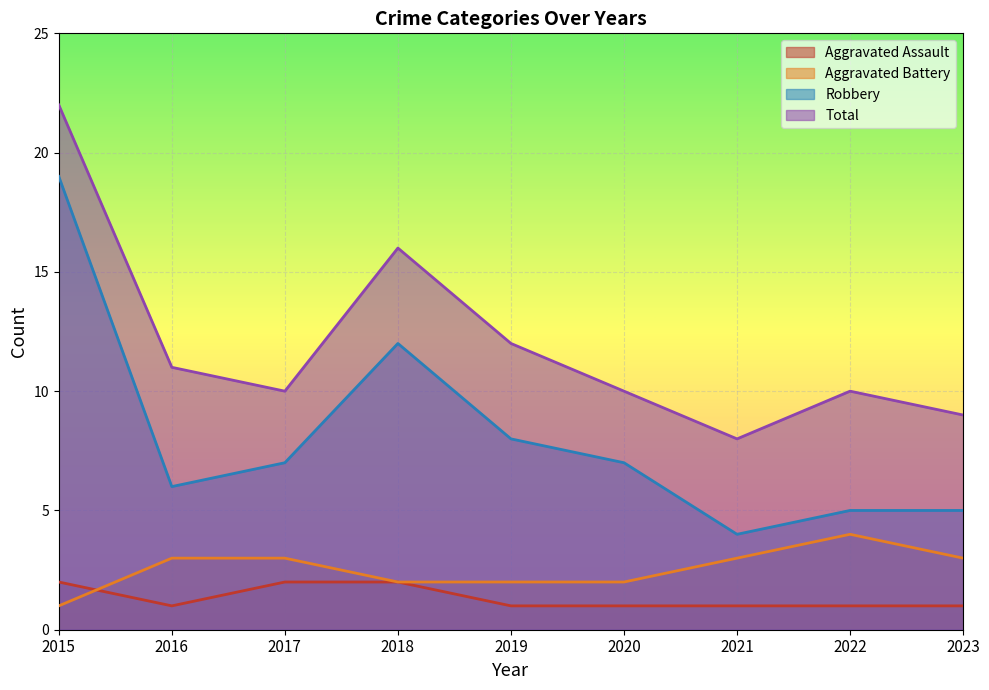

What is the average value of the Aggravated Battery series?

3